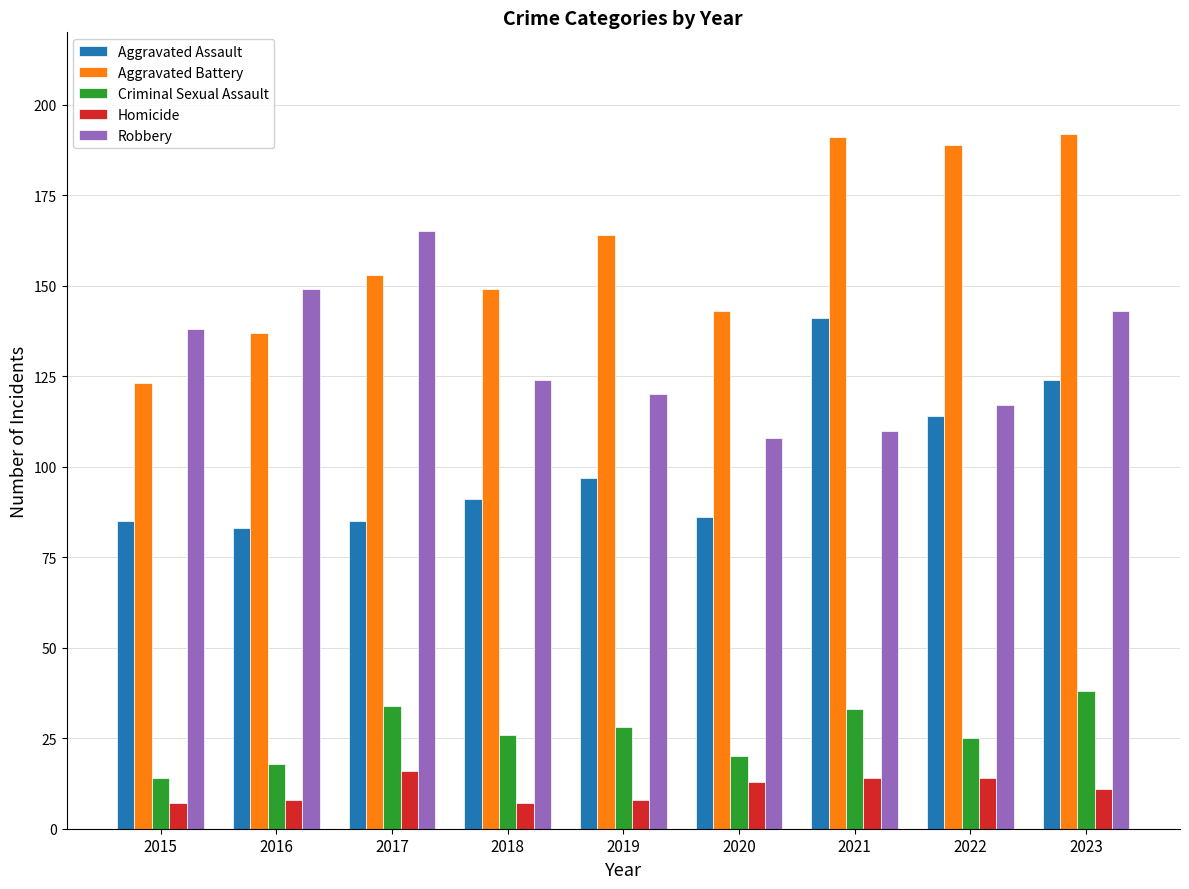

What is the average value of the Aggravated Battery series?

160